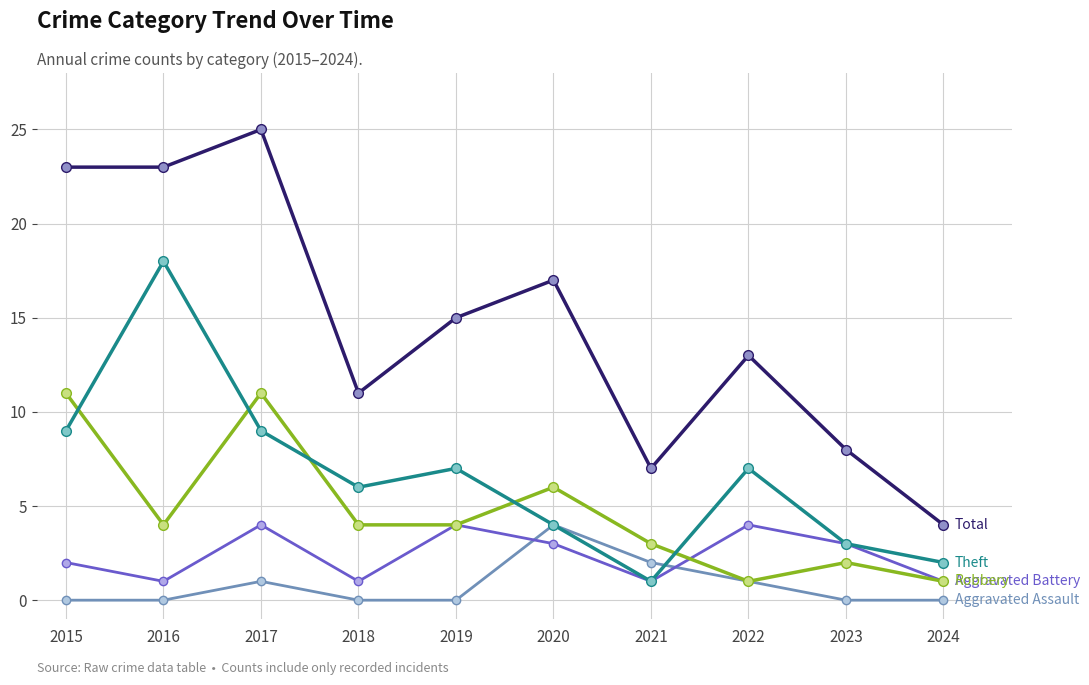

What is the greatest value displayed?

25